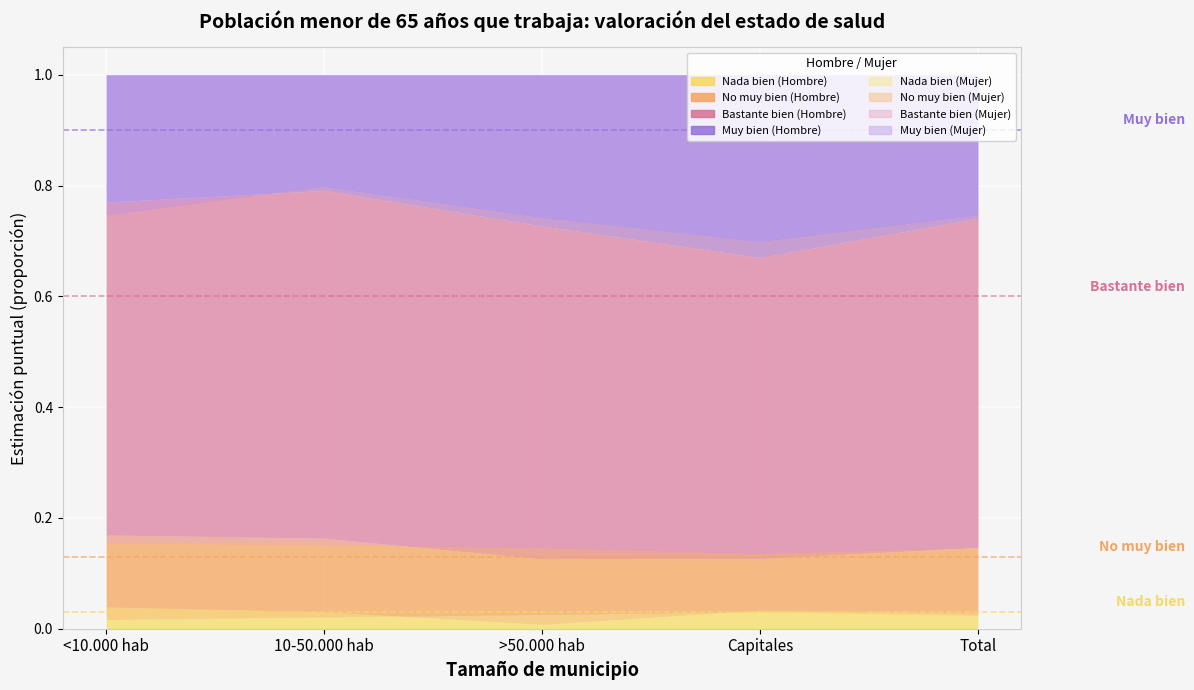

Which has a higher value, Total or <10.000 hab?

<10.000 hab